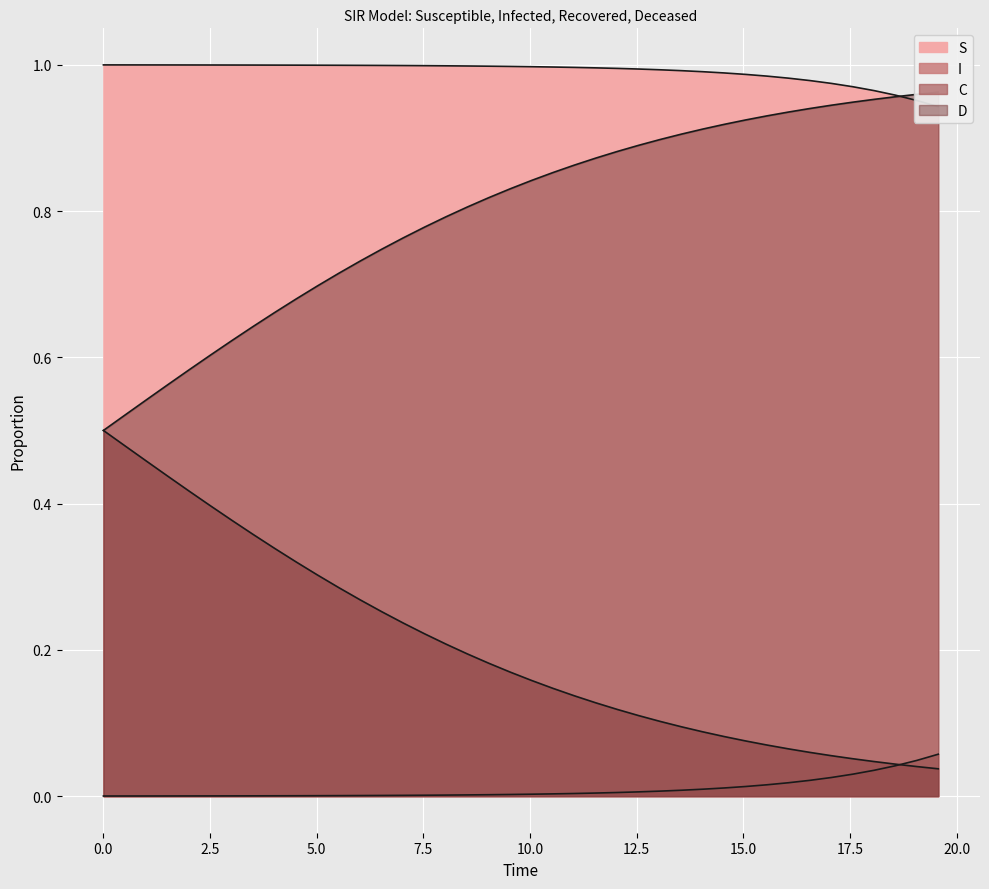

Count the number of data series in this chart.

4